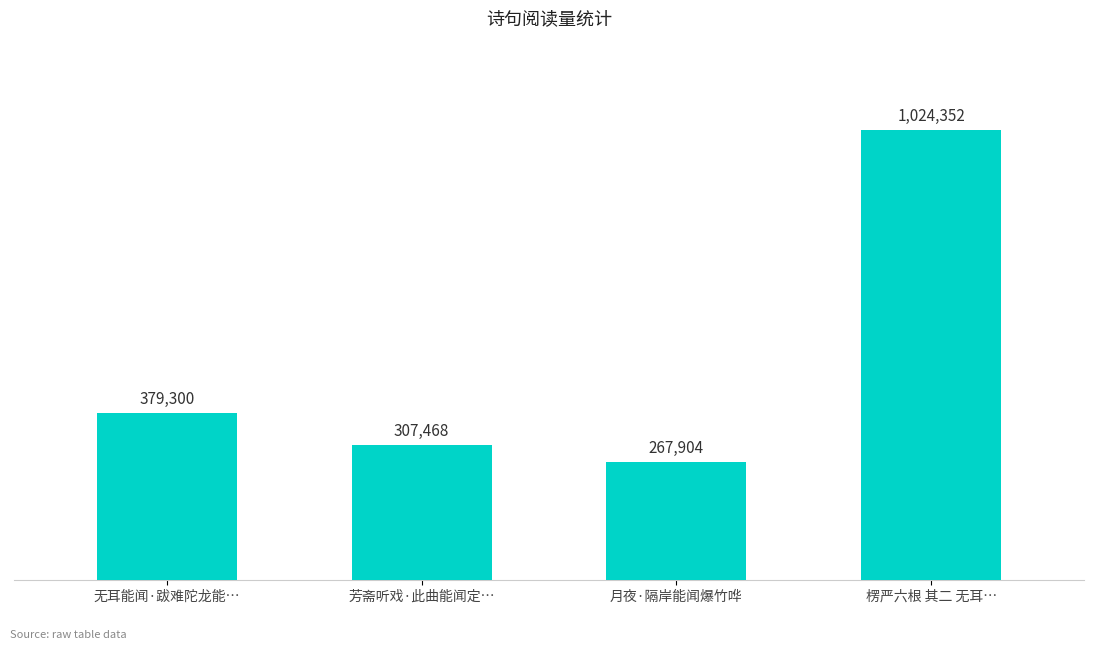

Are the bars grouped side by side (vs. stacked)?

No